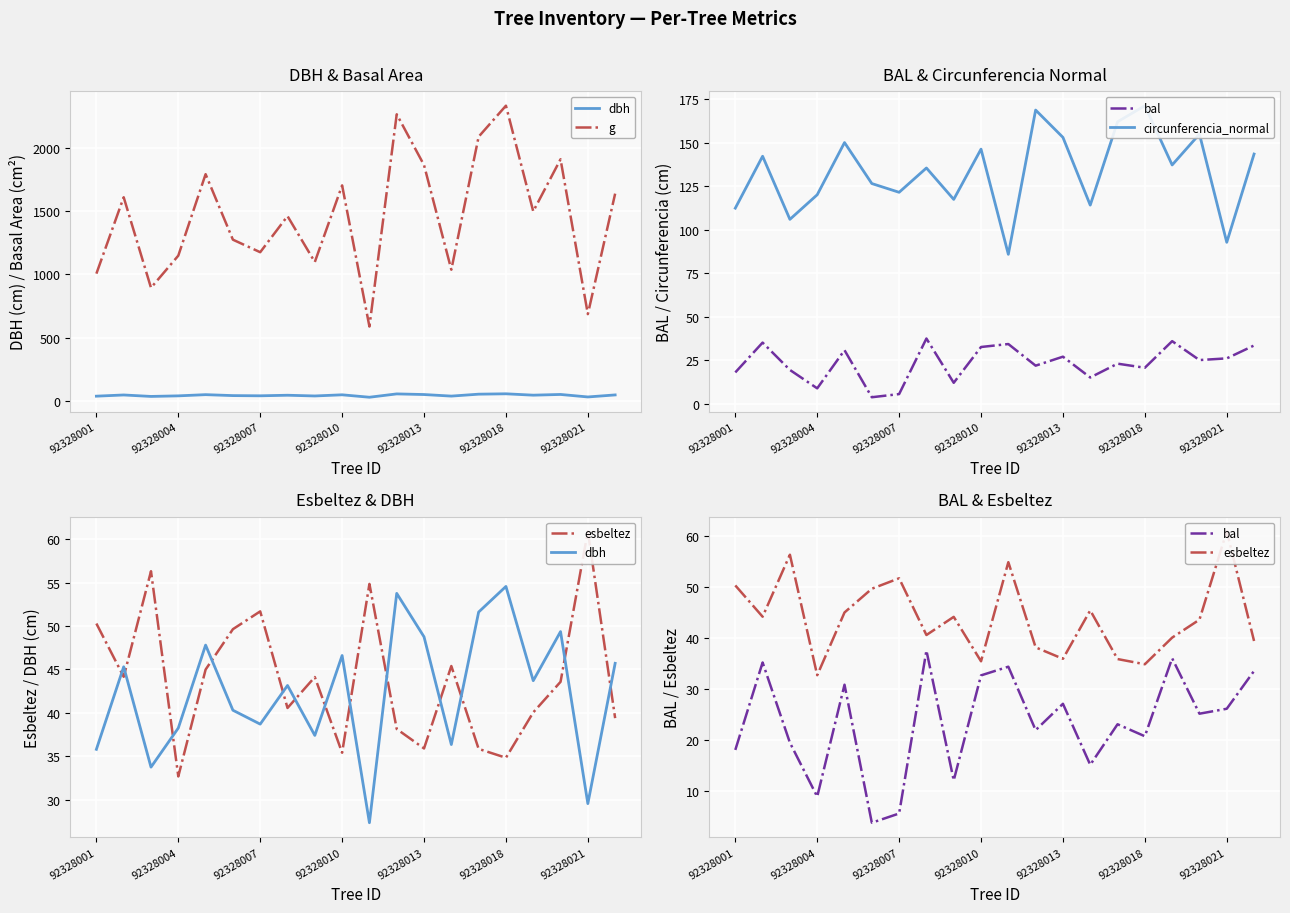

True or false: bal and circunferencia_normal cross at least once.

False